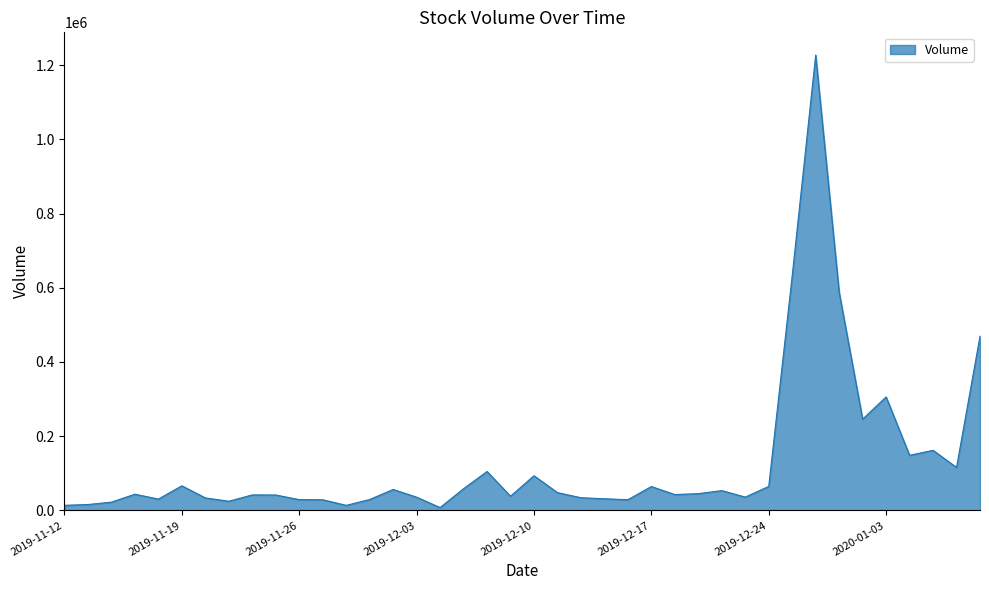

What is the greatest value displayed?

1227333